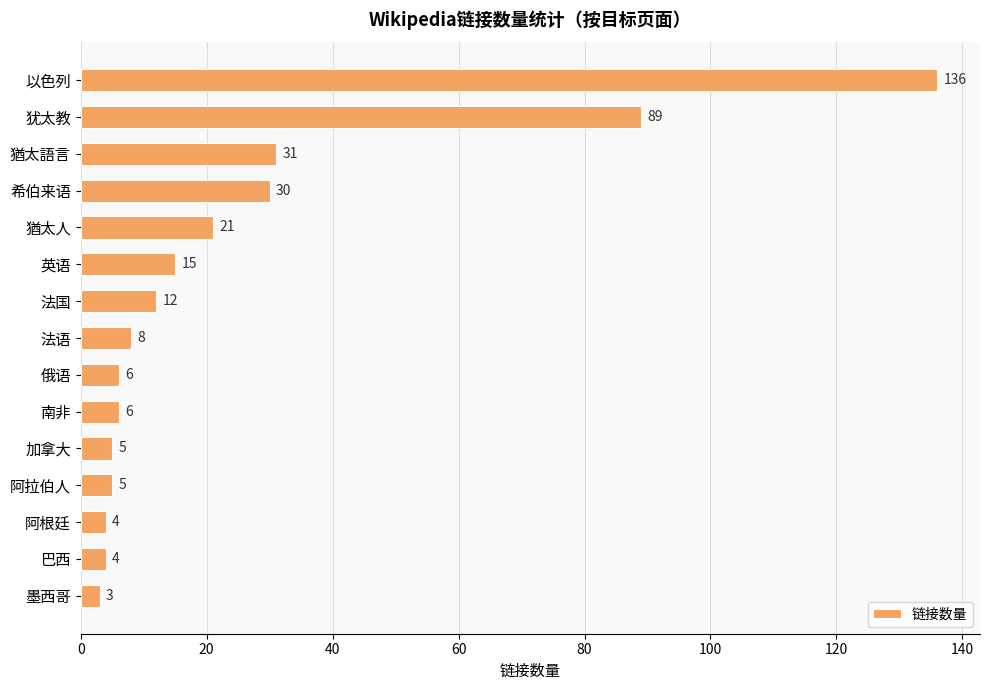

What is the change in value from 猶太語言 to 墨西哥?

-28